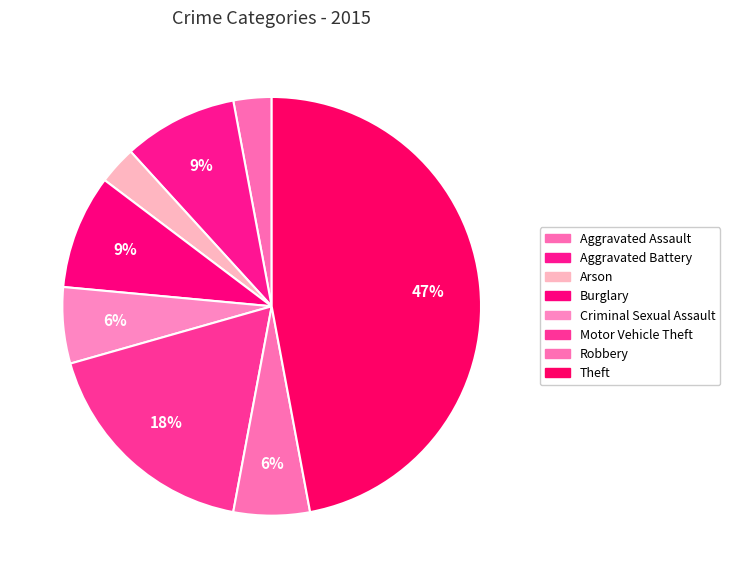

To the nearest percent, what portion does Robbery represent?

6%